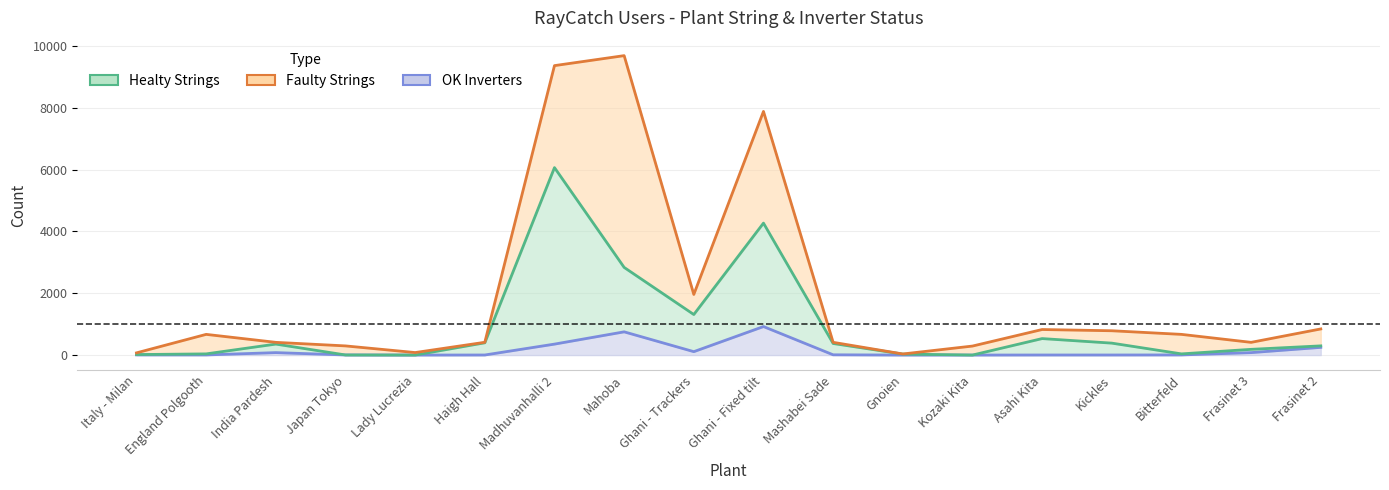

Count the number of categories in the chart.

18